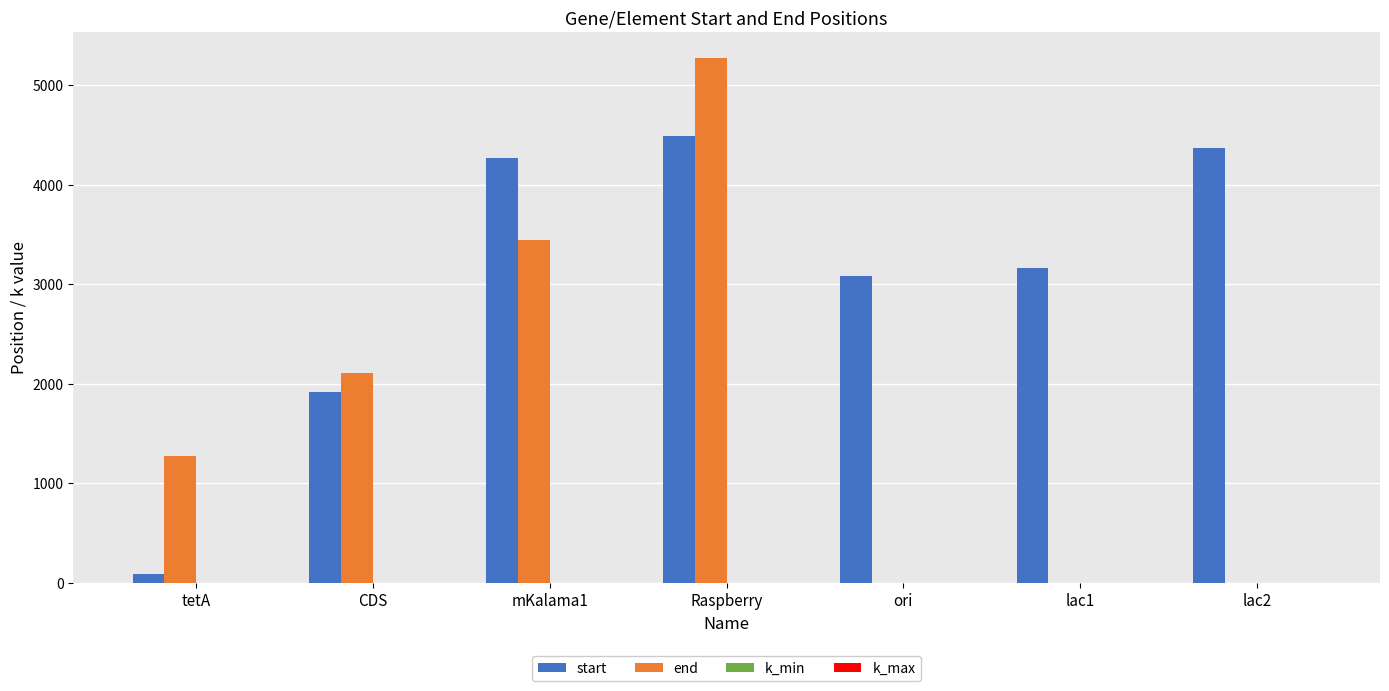

What is the sum of all start values?

21380.0